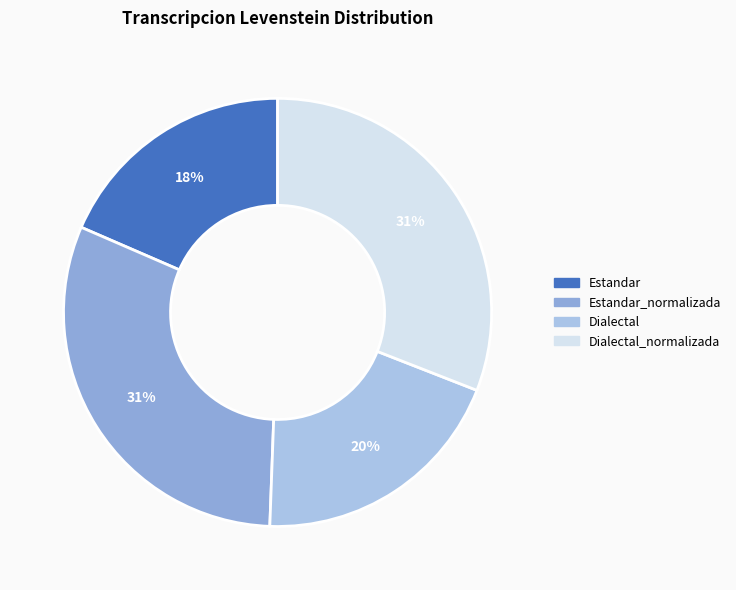

How many segments does this pie chart have?

4